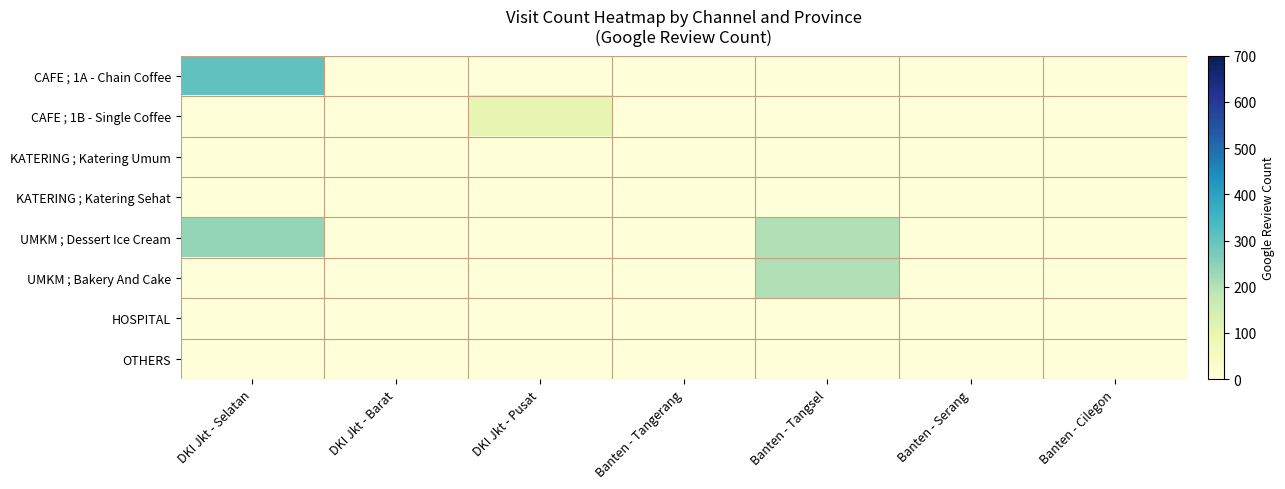

At which category is the sum across all series the highest?

DKI Jkt - Selatan